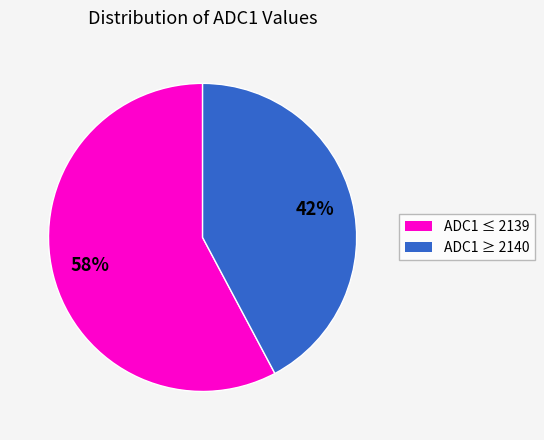

To the nearest percent, what is the average slice percentage?

50%